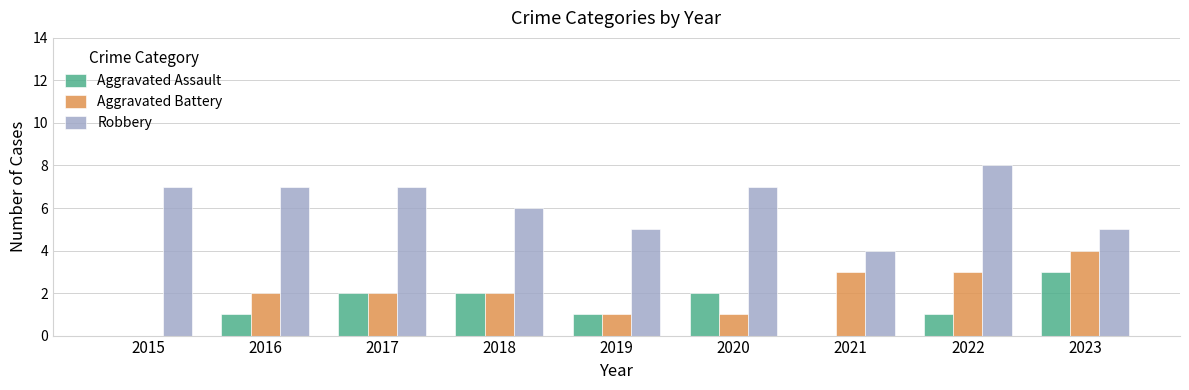

True or false: Aggravated Assault has a value of 1 at 2022.

True